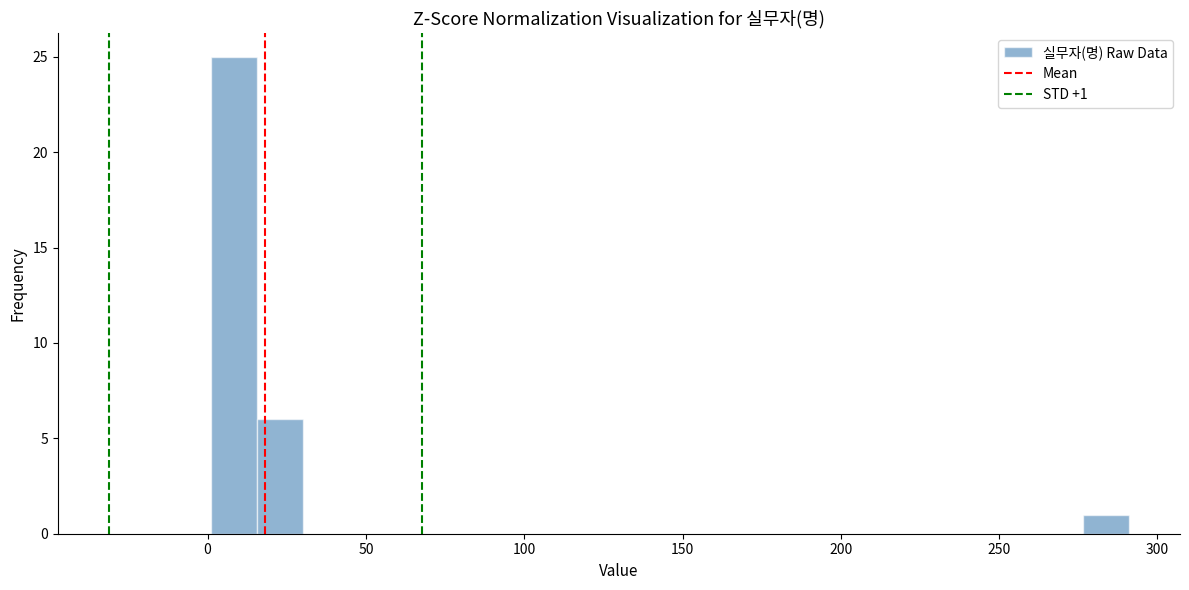

Around what value on the x-axis is the tallest bar? Give the approximate position of its centre, as read against the axis.

10